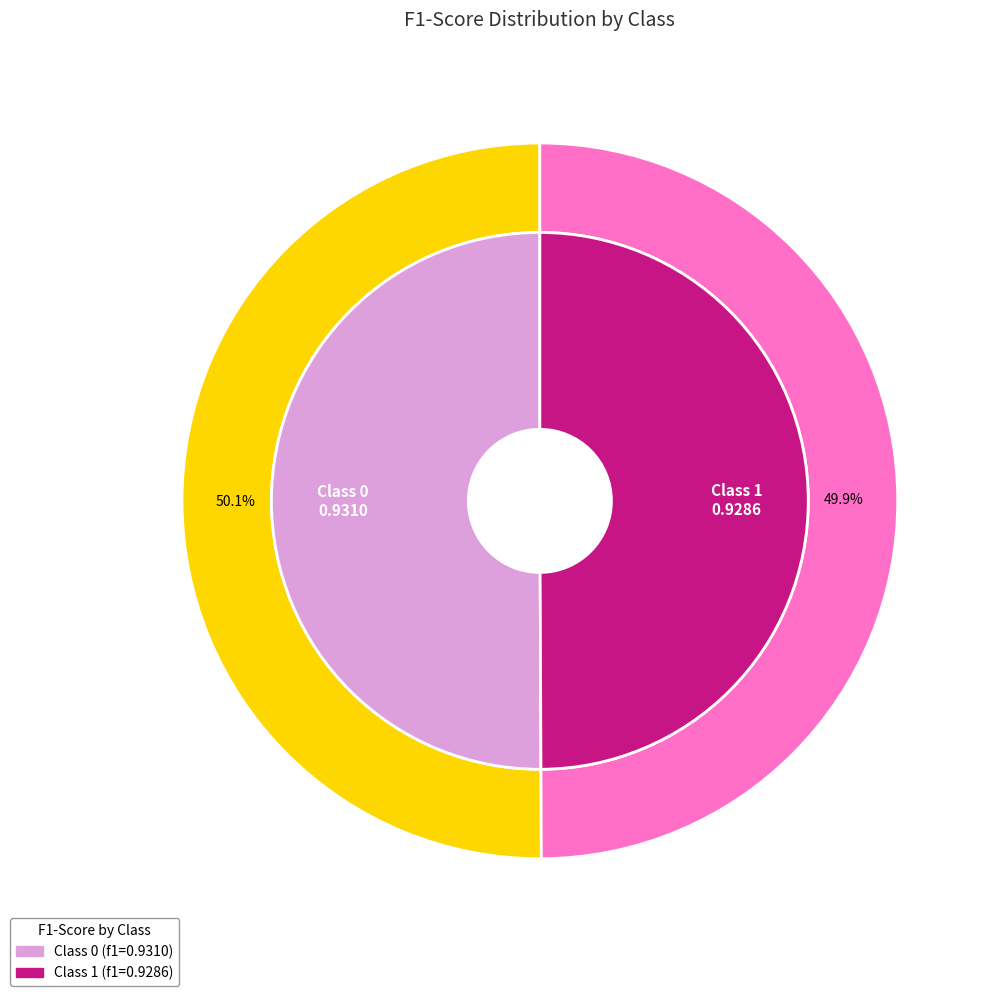

How many slices are in this pie chart?

2